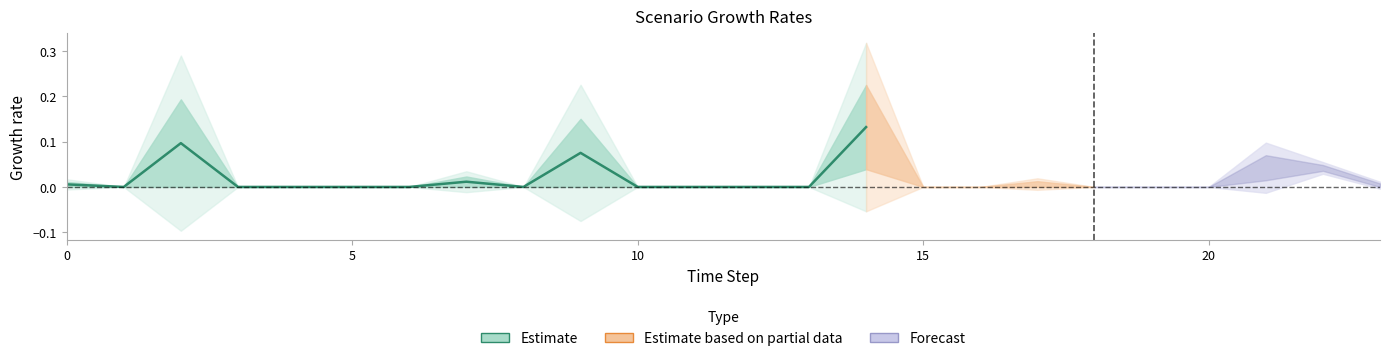

True or false: the data shows 0.0 at 9.

False